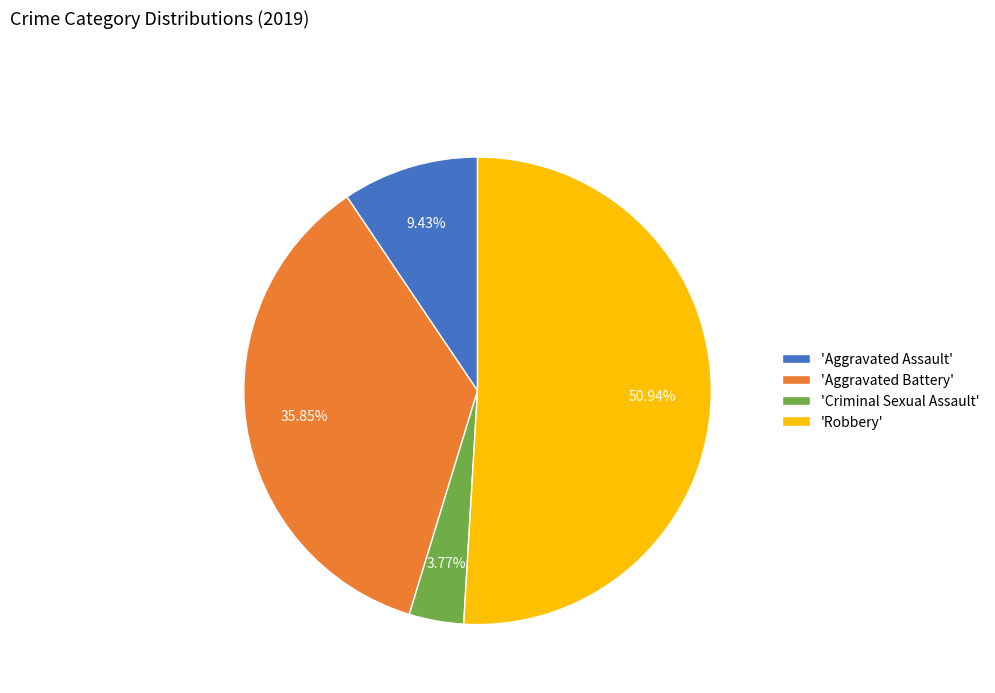

Is there a majority slice in this chart?

Yes